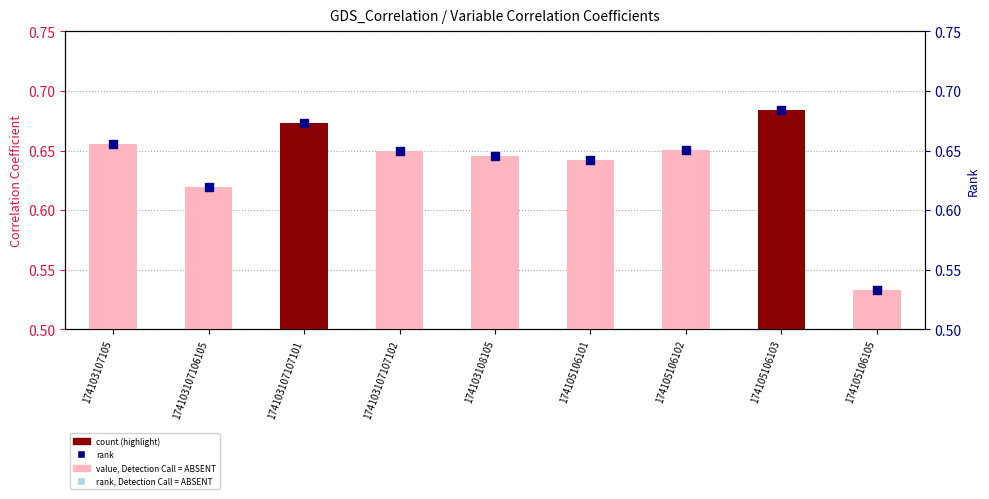

Which series has the largest total across all categories?

Correlation Coefficient